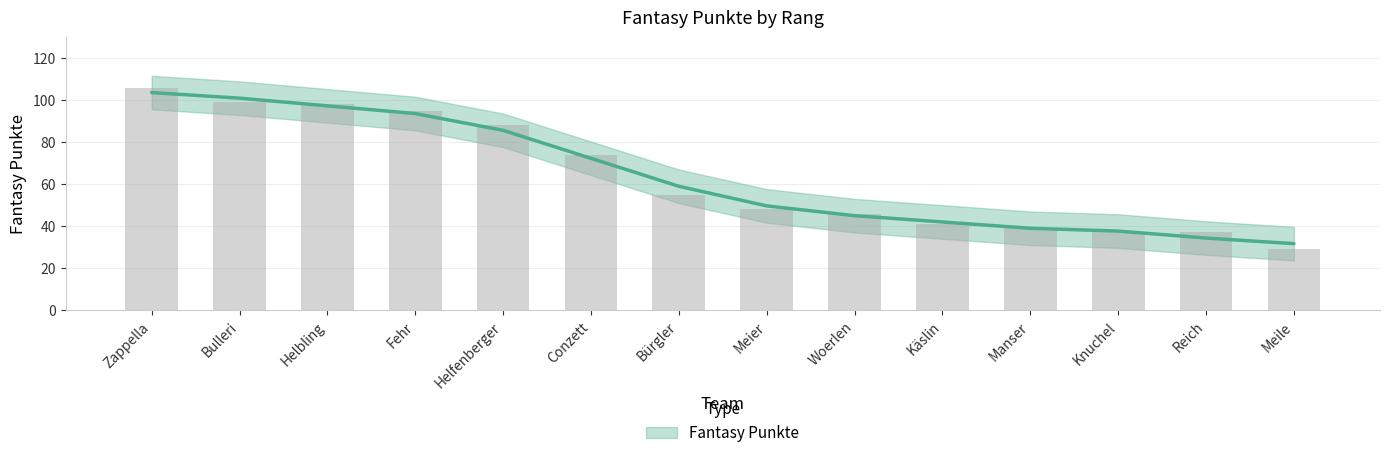

List the labels in order of value, largest first.

Zappella, Bulleri, Helbling, Fehr, Helfenberger, Conzett, Bürgler, Meier, Woerlen, Käslin, Manser, Knuchel, Reich, Meile